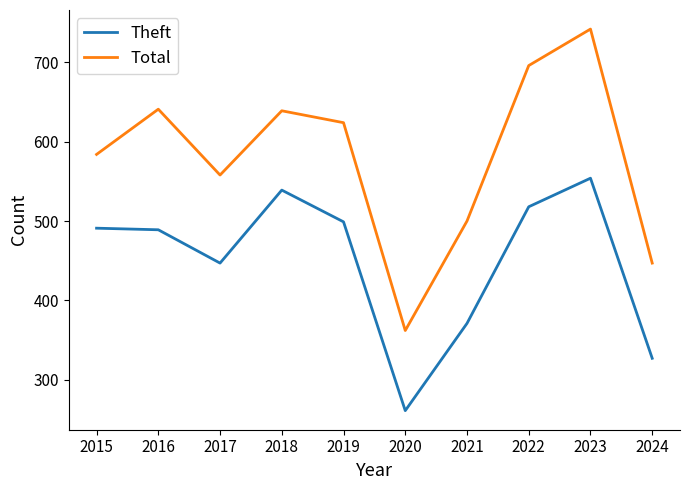

How many interior local valleys does the Theft series have?

2